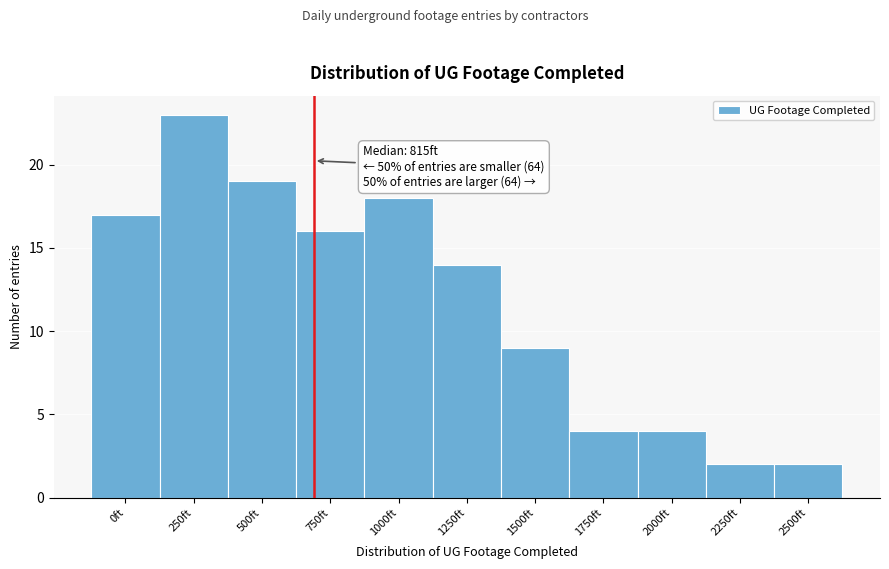

Reading left to right, extract all data points from this chart.

0ft=17	250ft=23	500ft=19	750ft=16	1000ft=18	1250ft=14	1500ft=9	1750ft=4	2000ft=4	2250ft=2	2500ft=2